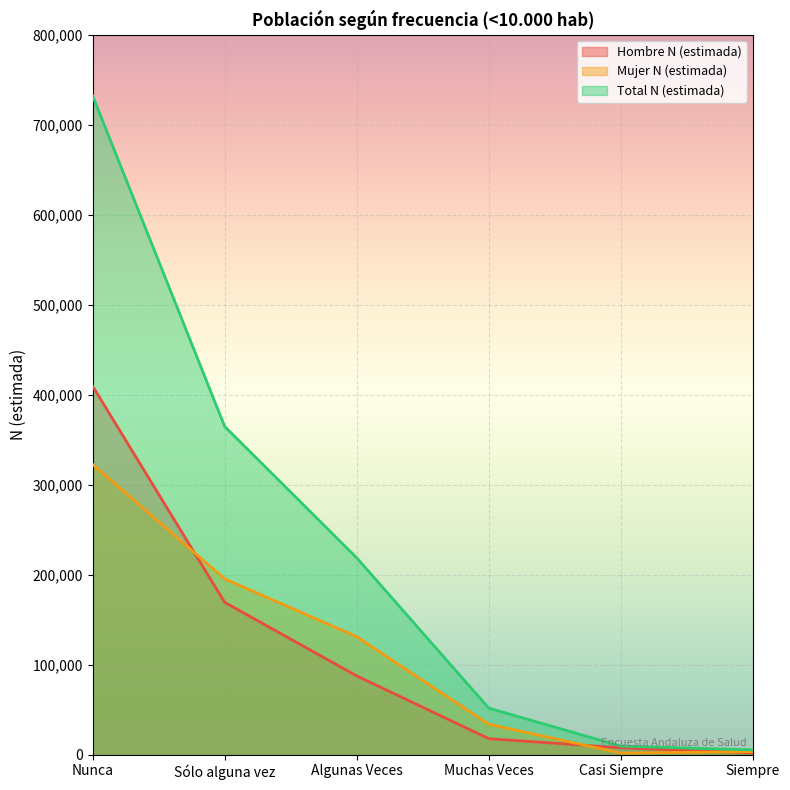

Reading left to right, extract all data points from this chart.

Hombre N (estimada): Nunca=409521	Sólo alguna vez=169323	Algunas Veces=87611	Muchas Veces=17885	Casi Siempre=7719	Siempre=1953
Mujer N (estimada): Nunca=322561	Sólo alguna vez=195370	Algunas Veces=131167	Muchas Veces=33920	Casi Siempre=1888	Siempre=3446
Total N (estimada): Nunca=732082	Sólo alguna vez=364693	Algunas Veces=218778	Muchas Veces=51804	Casi Siempre=9607	Siempre=5399